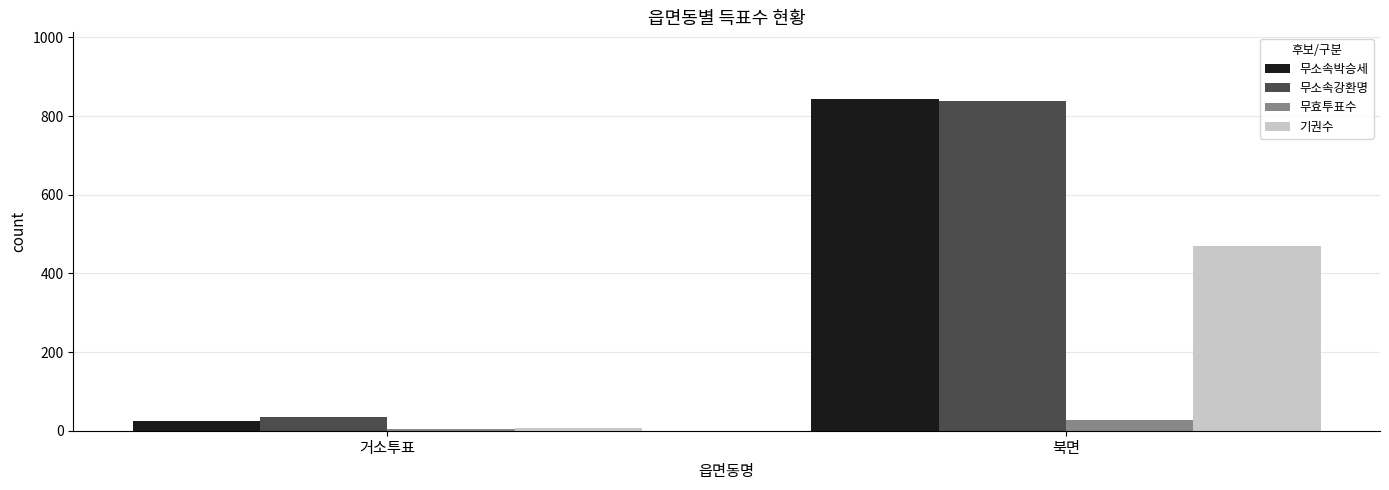

The value of 무소속강환명 at 북면 is 837. True or false?

True